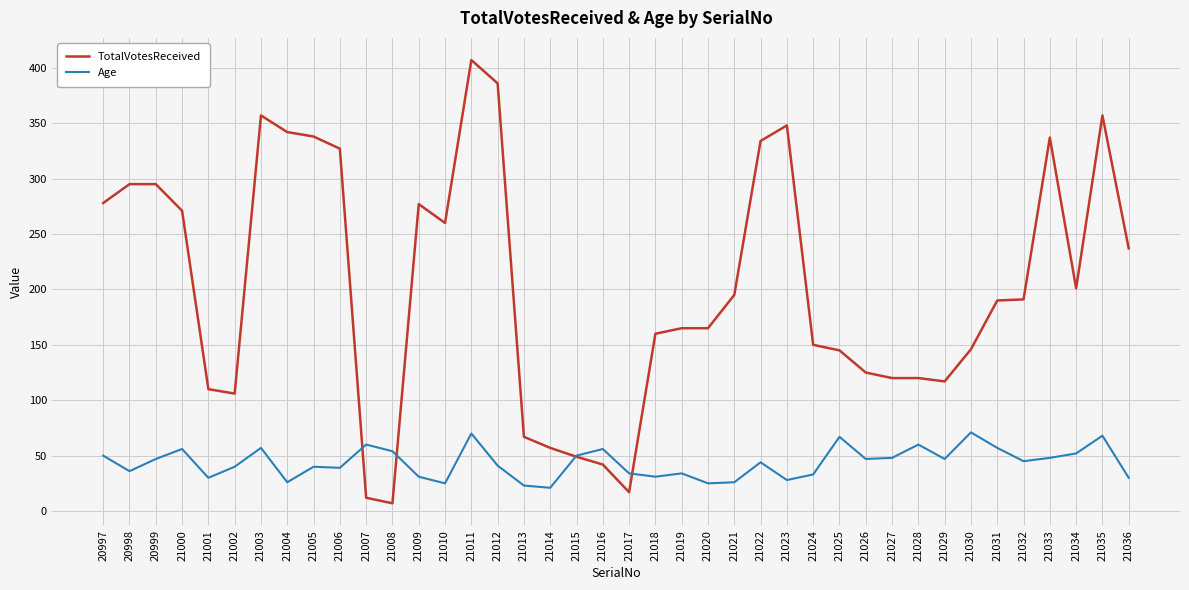

At which category does the chart reach its minimum across all series?

21008